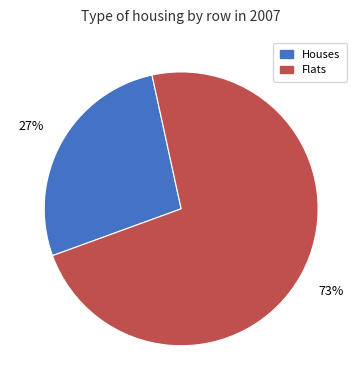

The Flats slice represents 73% of the pie. True or false?

True